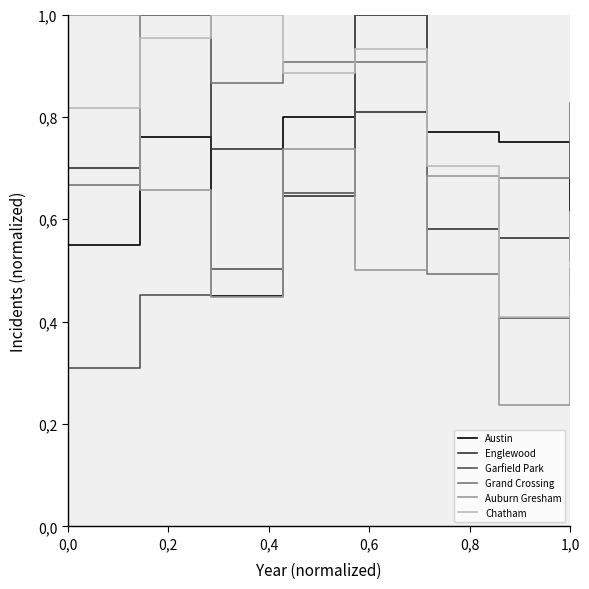

Which series has the largest total across all categories?

Grand Crossing